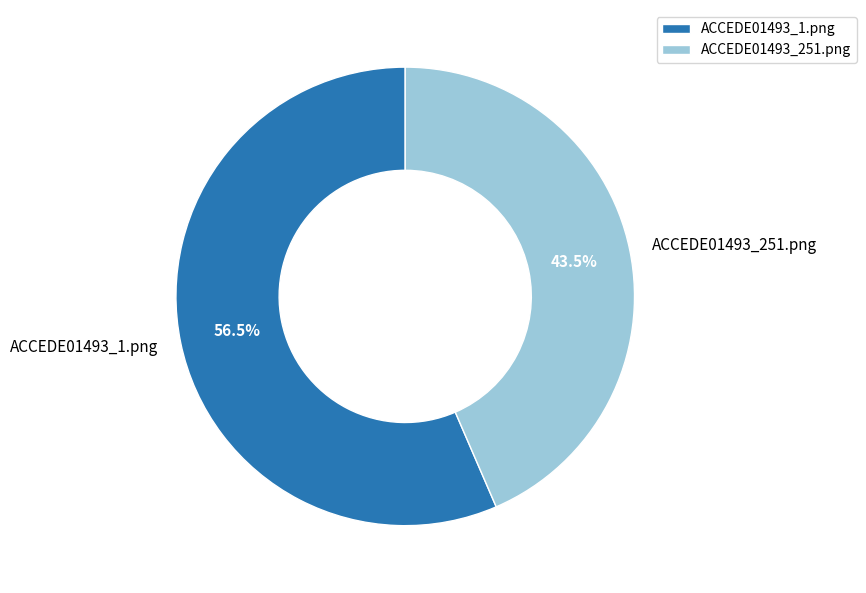

How many segments does this pie chart have?

2